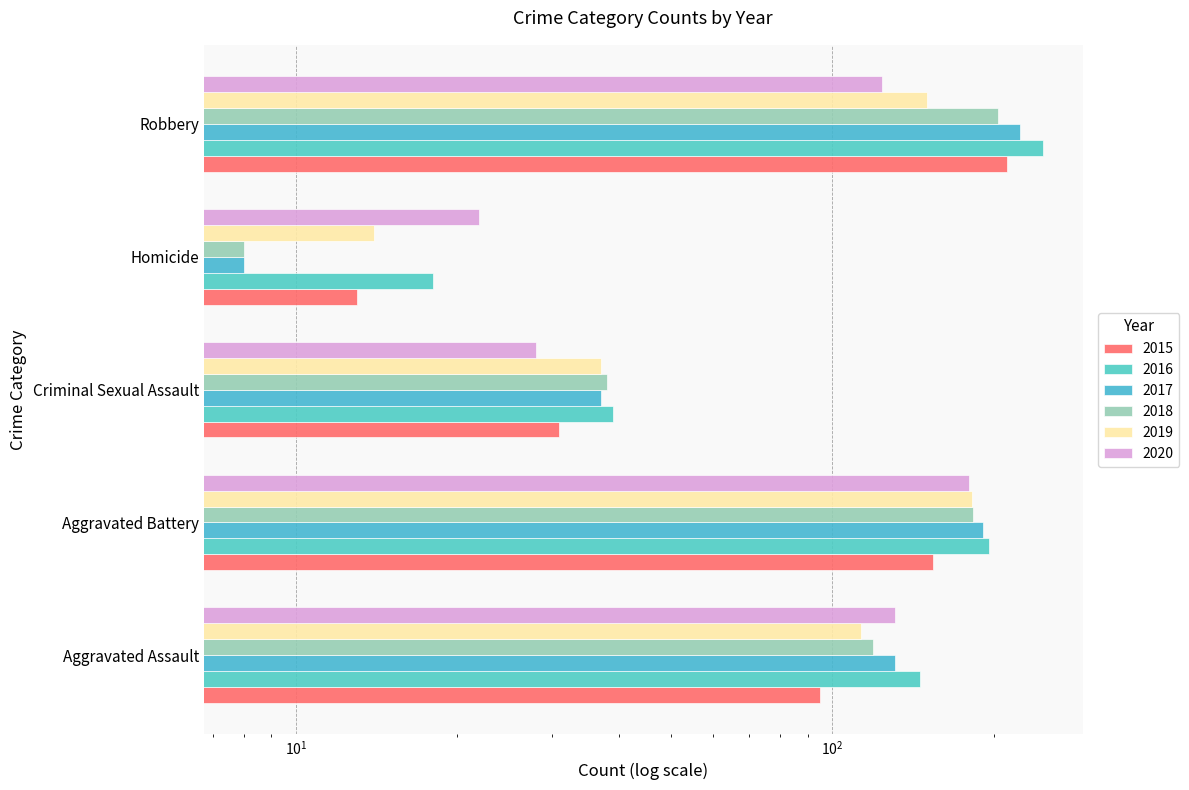

How many bars are there in each group?

6